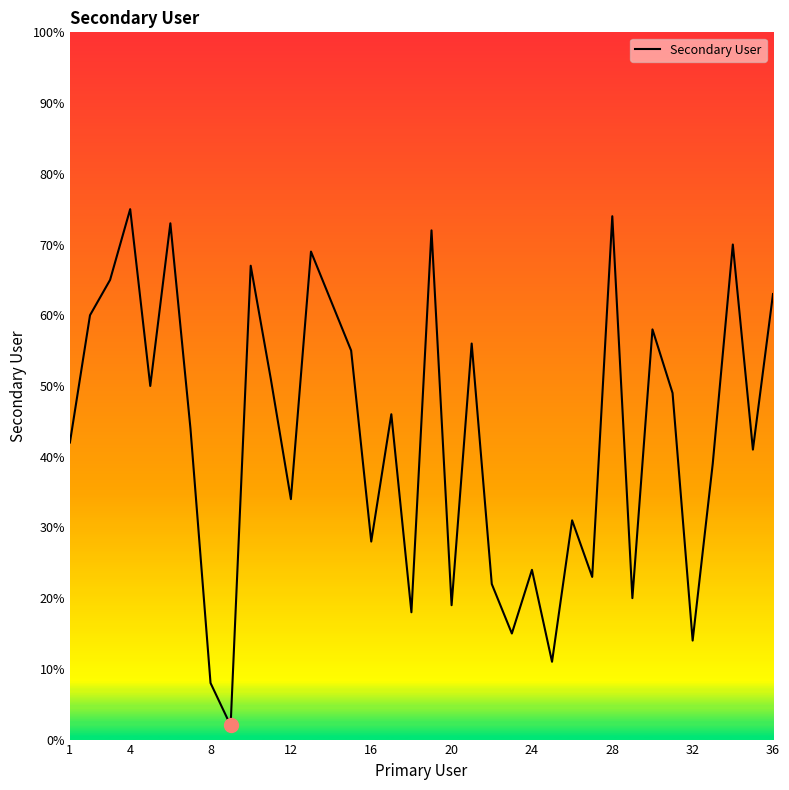

What is the difference between the maximum and minimum values?

73